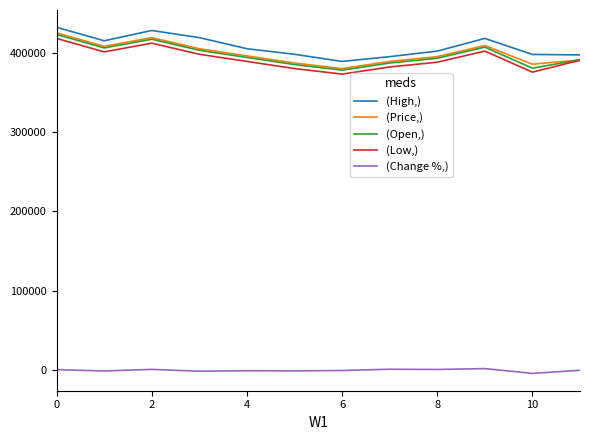

True or false: (Change %,) and (Price,) intersect in this chart.

False